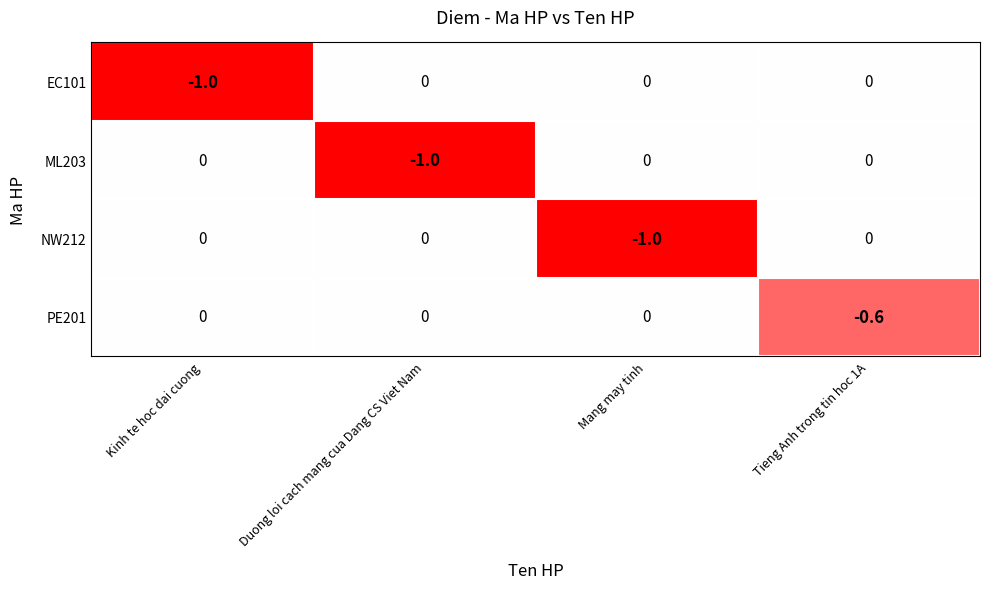

Reading left to right, what are all the values shown in this chart?

EC101: Kinh te hoc dai cuong=-1.0	Duong loi cach mang cua Dang CS Viet Nam=0.0	Mang may tinh=0.0	Tieng Anh trong tin hoc 1A=0.0
ML203: Kinh te hoc dai cuong=0.0	Duong loi cach mang cua Dang CS Viet Nam=-1.0	Mang may tinh=0.0	Tieng Anh trong tin hoc 1A=0.0
NW212: Kinh te hoc dai cuong=0.0	Duong loi cach mang cua Dang CS Viet Nam=0.0	Mang may tinh=-1.0	Tieng Anh trong tin hoc 1A=0.0
PE201: Kinh te hoc dai cuong=0.0	Duong loi cach mang cua Dang CS Viet Nam=0.0	Mang may tinh=0.0	Tieng Anh trong tin hoc 1A=-0.6